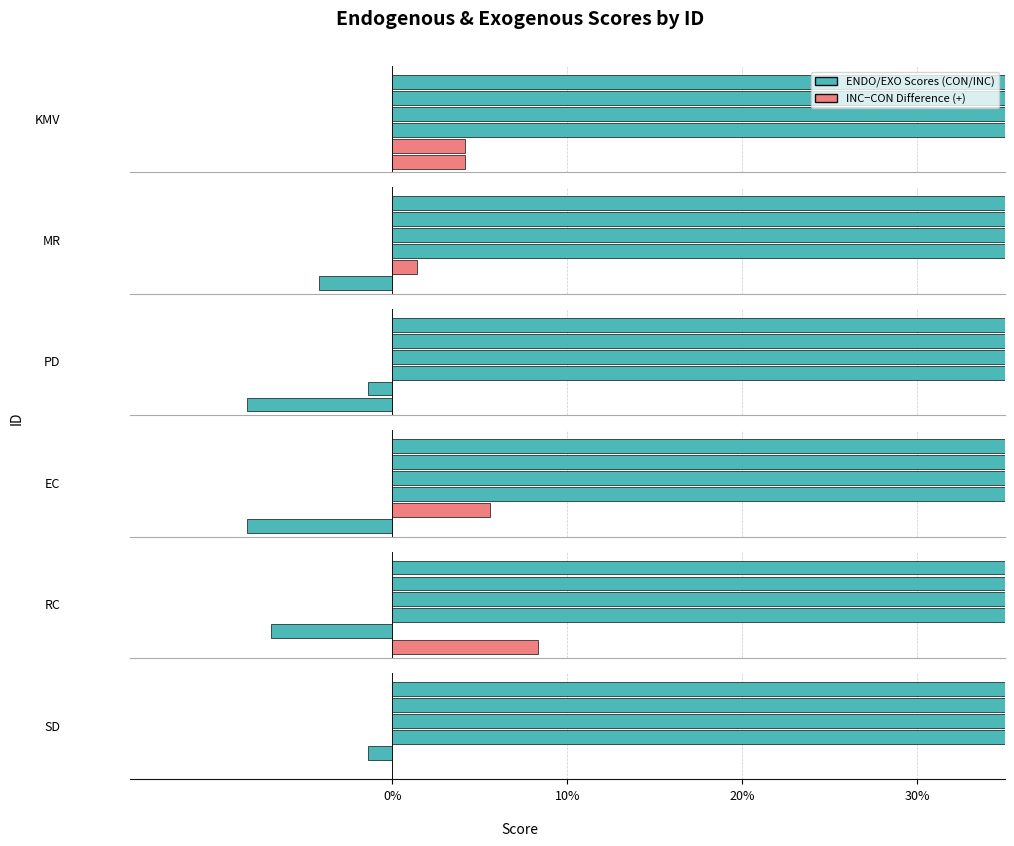

Which has a higher value, EC or MR?

MR